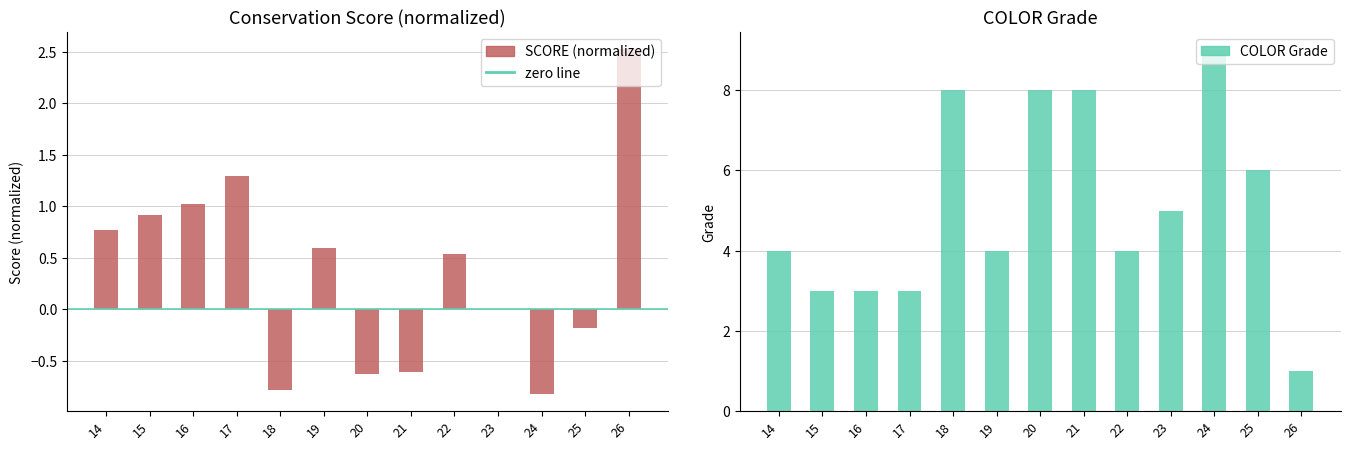

Reading left to right, extract all data points from this chart.

SCORE (normalized): 14=0.8	15=0.9	16=1.0	17=1.3	18=-0.8	19=0.6	20=-0.6	21=-0.6	22=0.5	23=0.0	24=-0.8	25=-0.2	26=2.5
COLOR Grade: 14=4.0	15=3.0	16=3.0	17=3.0	18=8.0	19=4.0	20=8.0	21=8.0	22=4.0	23=5.0	24=9.0	25=6.0	26=1.0